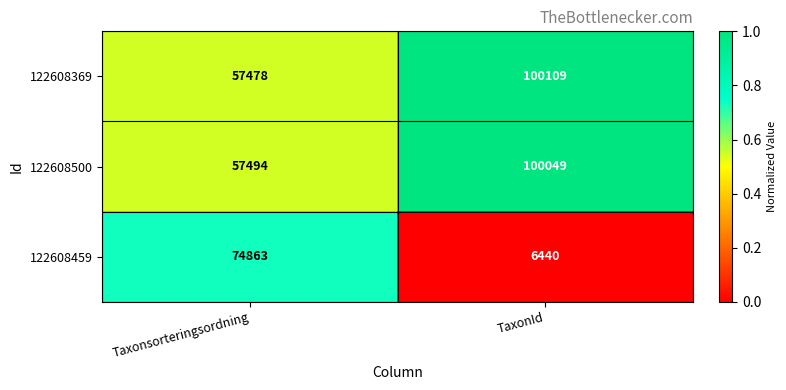

The 122608500 series shows 18542 at Taxonsorteringsordning. True or false?

False